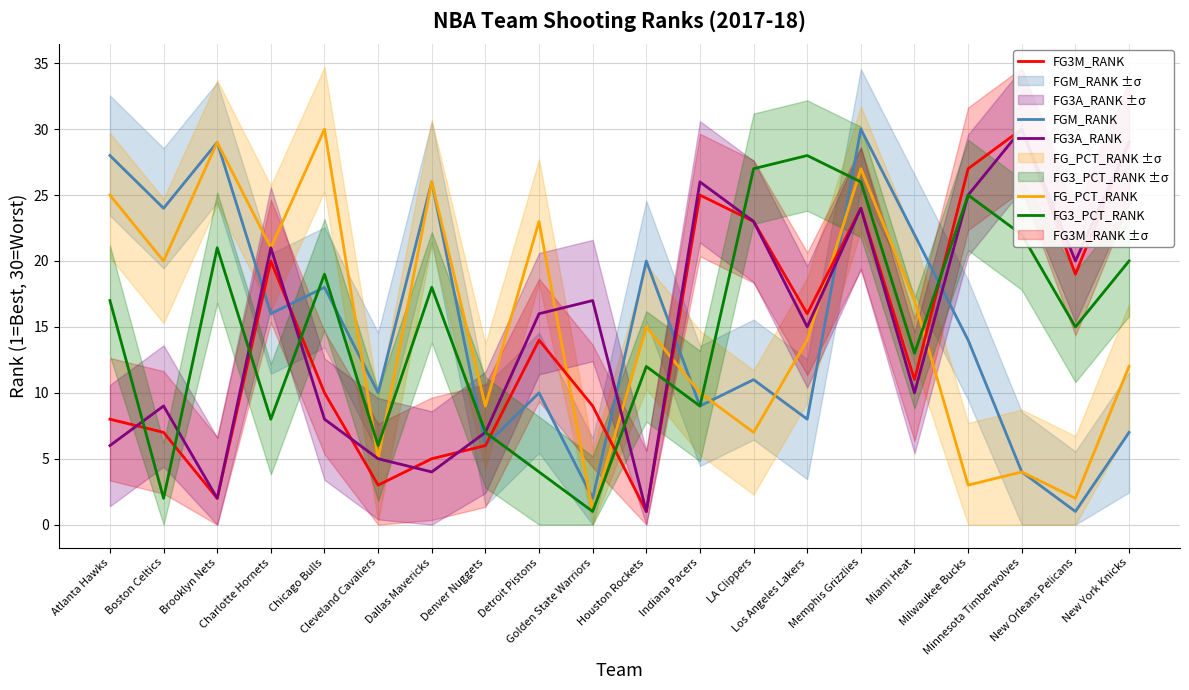

What is the value of the FG3M_RANK point at the 8th from the left?

6